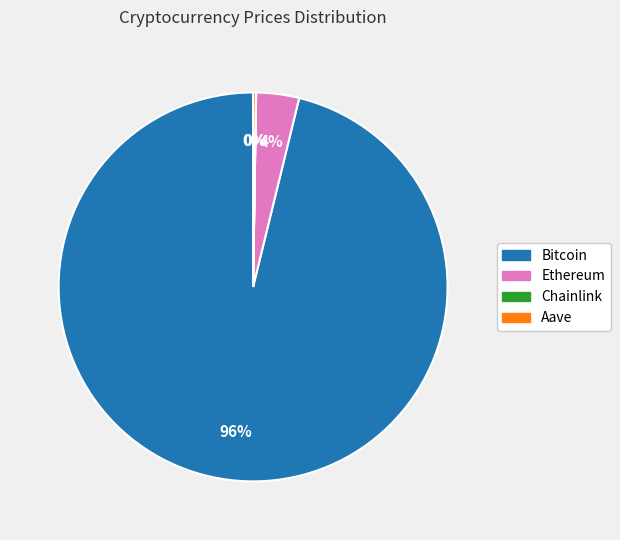

True or false: Ethereum accounts for 4% of the total.

True